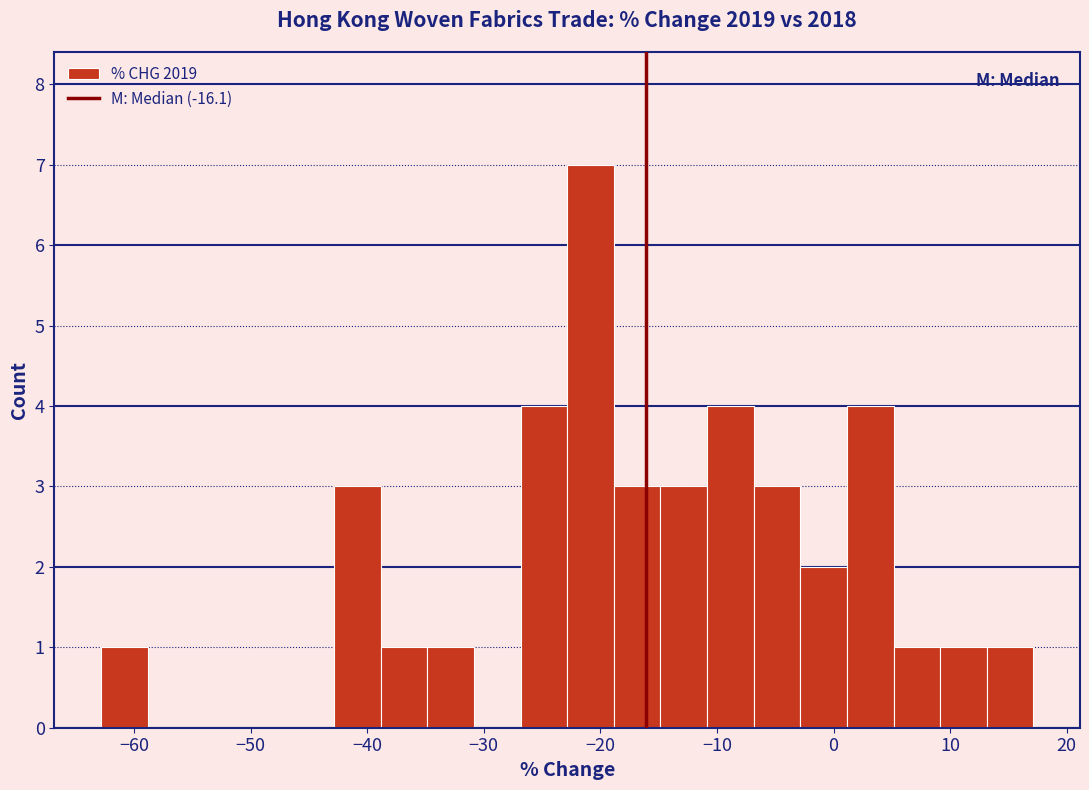

Read against the x-axis, roughly where is the centre of the tallest bar?

-21